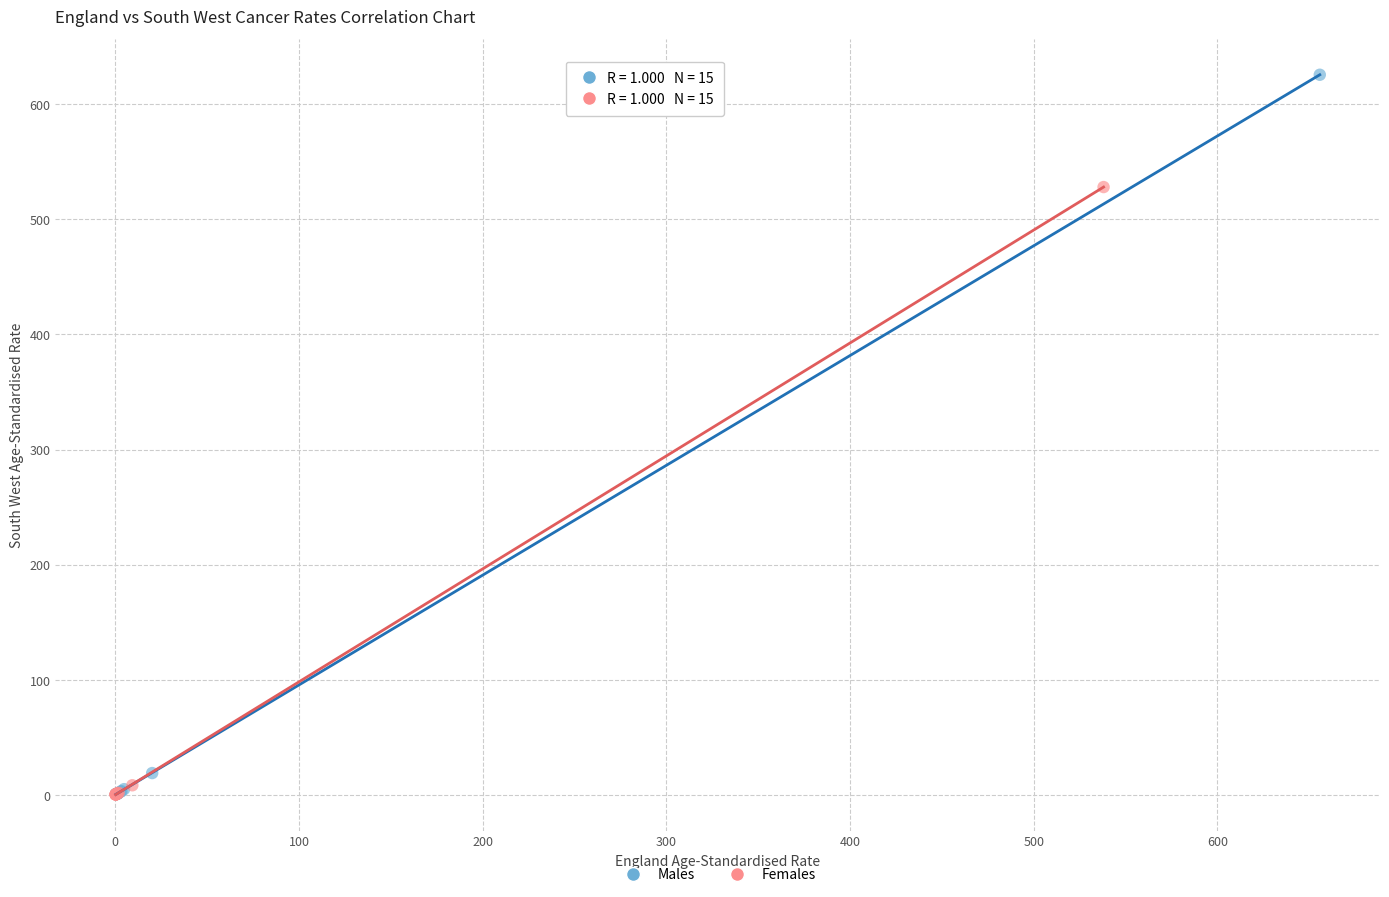

Which series contains the highest Y value?

Males